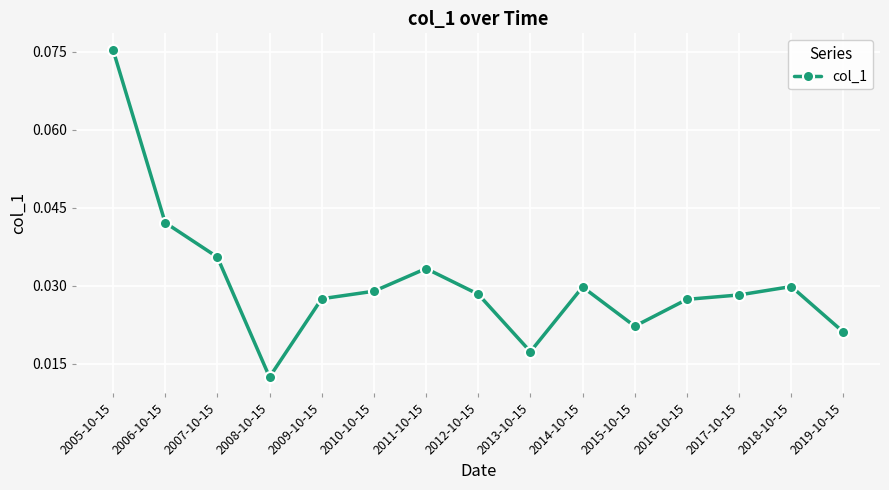

Which category has the highest value across all series?

2005-10-15